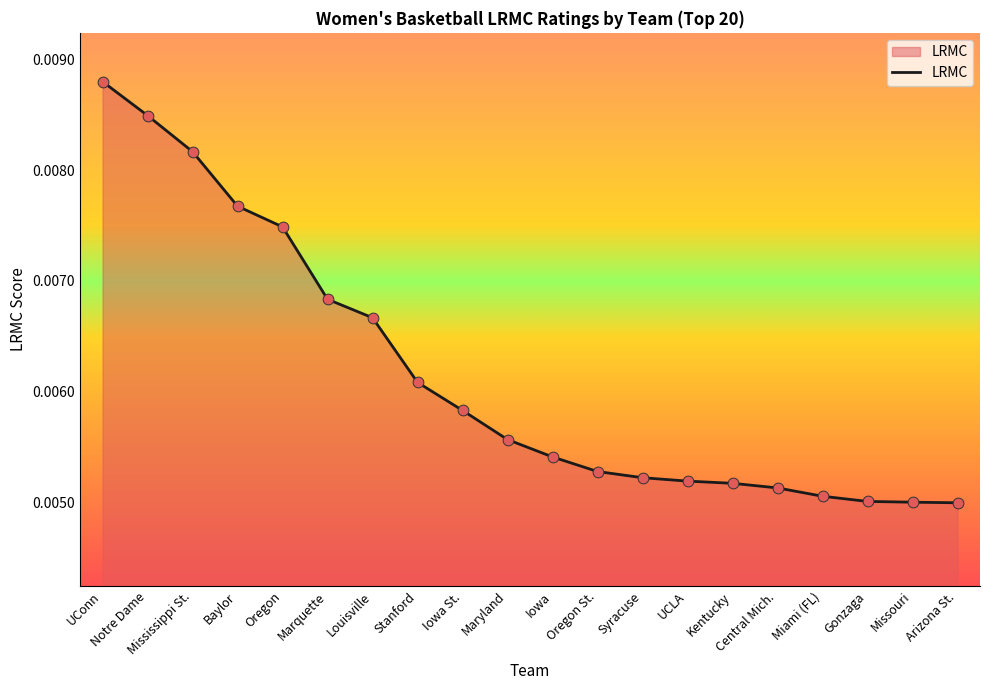

Which has a higher value, Gonzaga or Oregon?

Oregon